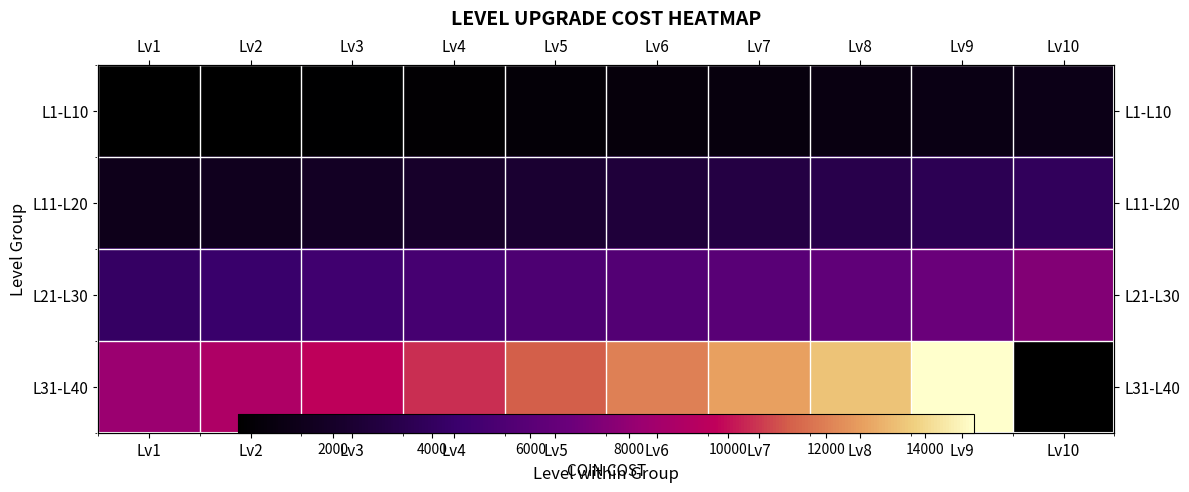

Rank the series by their maximum value, from highest to lowest.

L31-L40, L21-L30, L11-L20, L1-L10